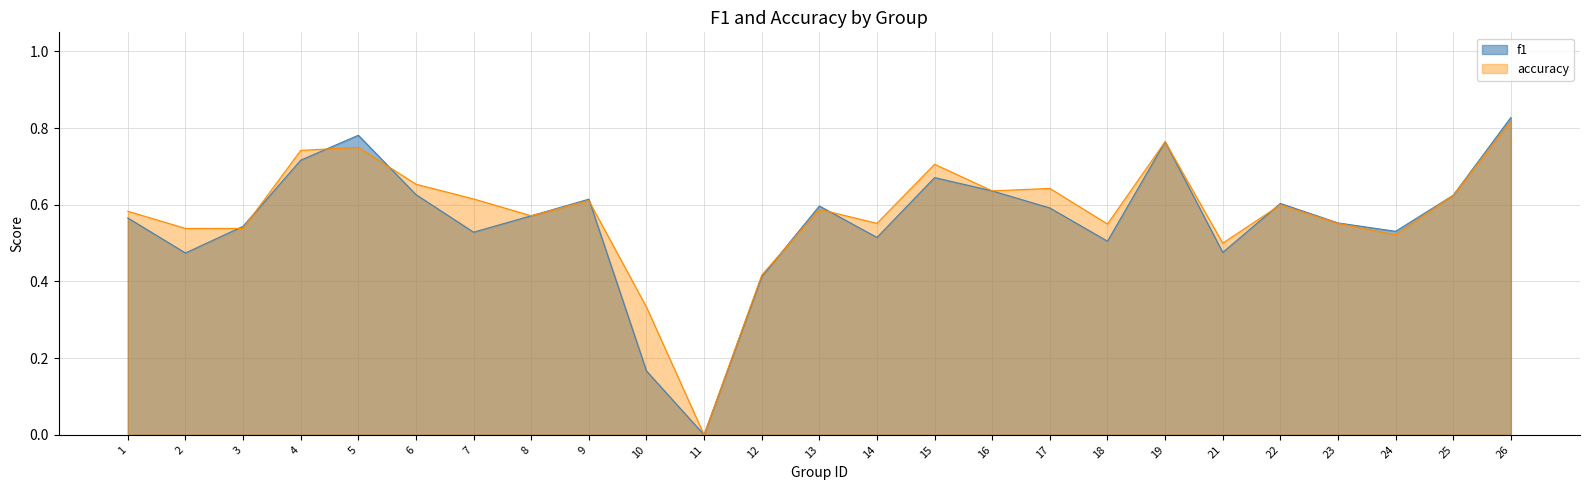

How many times do accuracy and f1 cross each other?

8